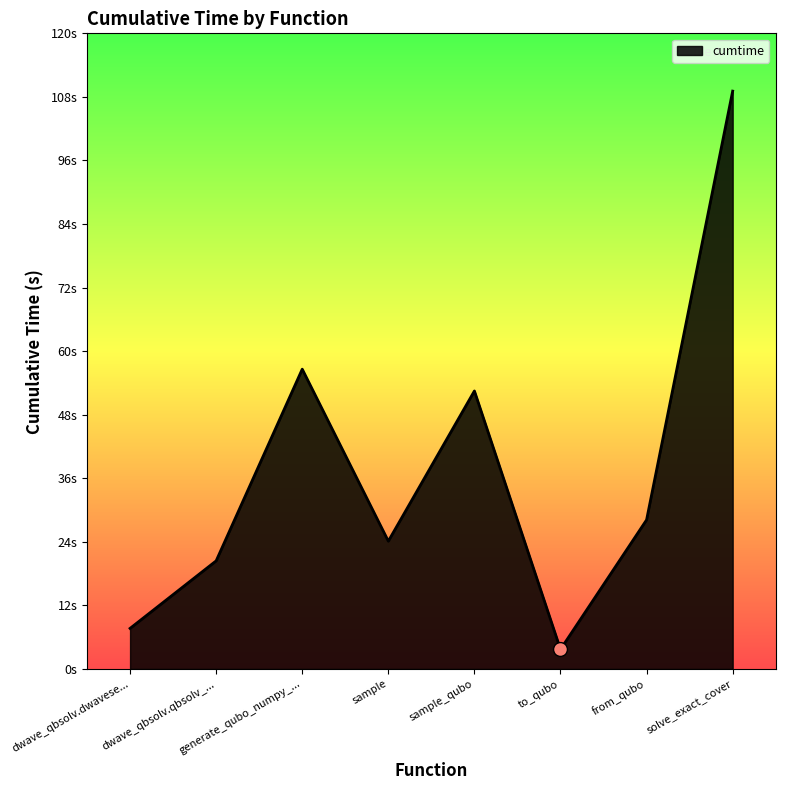

Which has a higher value, solve_exact_cover or sample?

solve_exact_cover